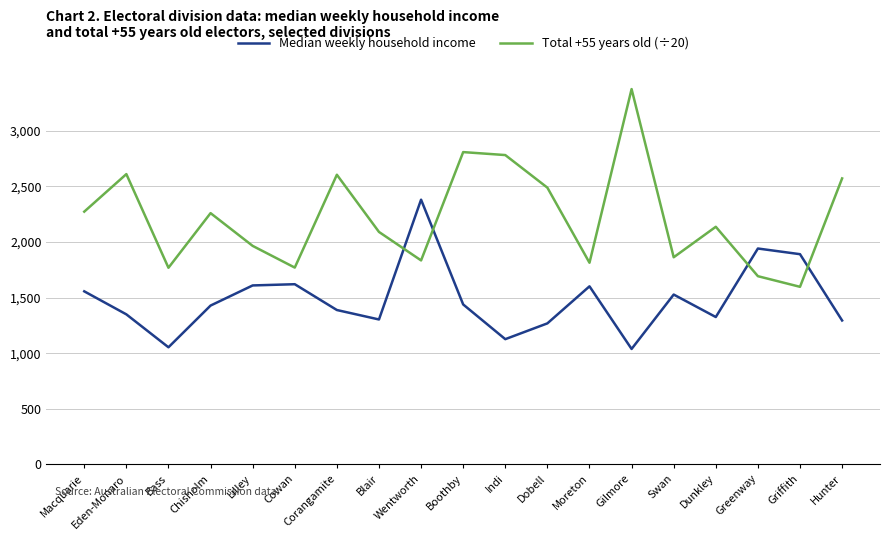

True or false: Total +55 years old (÷20) has a value of 356.3 at Greenway.

False